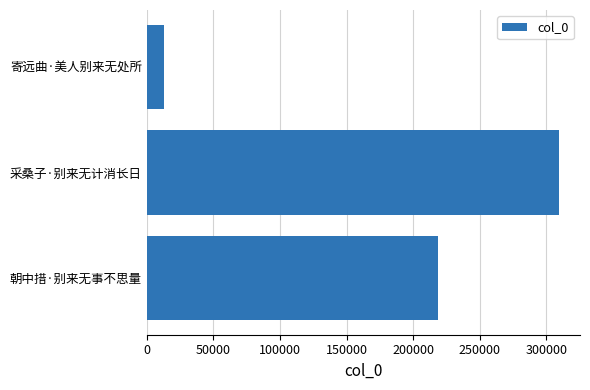

The value at 采桑子·别来无计消长日 is 309672. True or false?

True